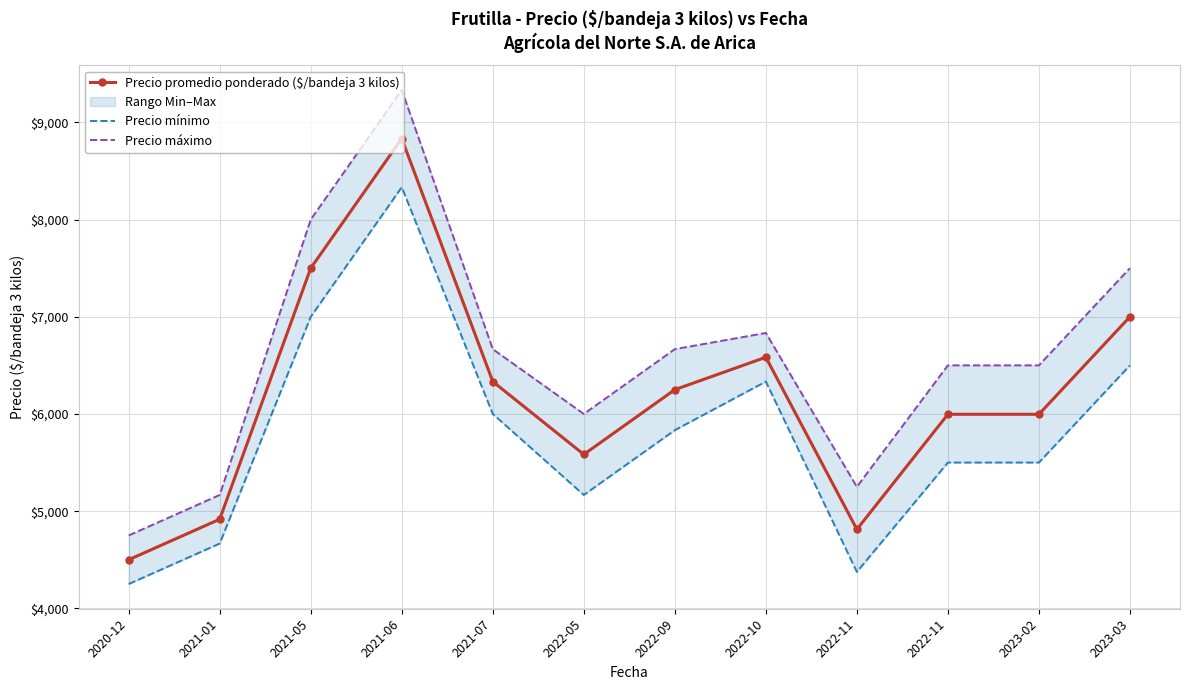

Is it true that Precio promedio ponderado ($/bandeja 3 kilos) equals 2645.0 at 2023-02?

False